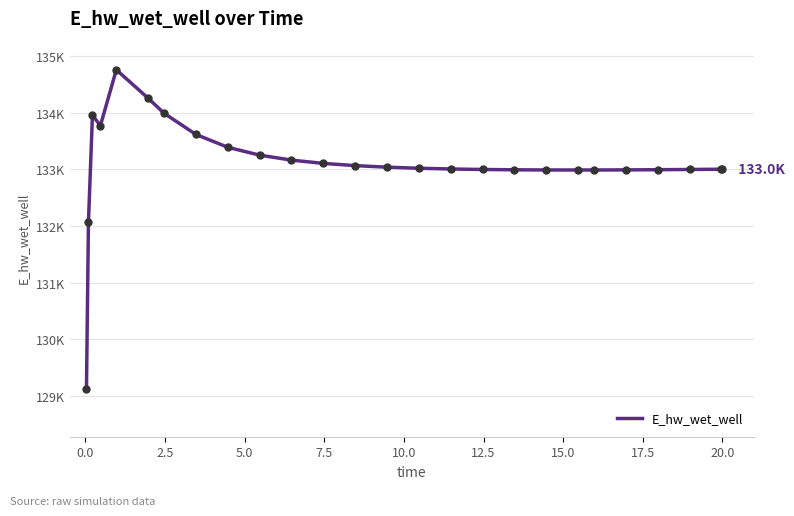

What is the maximum value shown in the chart?

134760.7